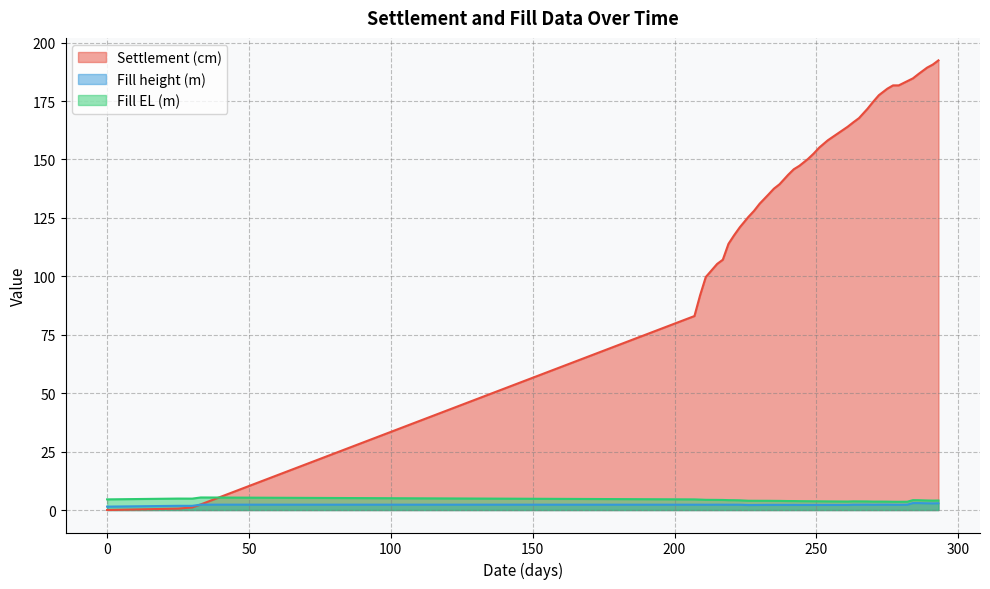

What is the difference between the maximum and minimum values in the Settlement (cm) series?

192.4